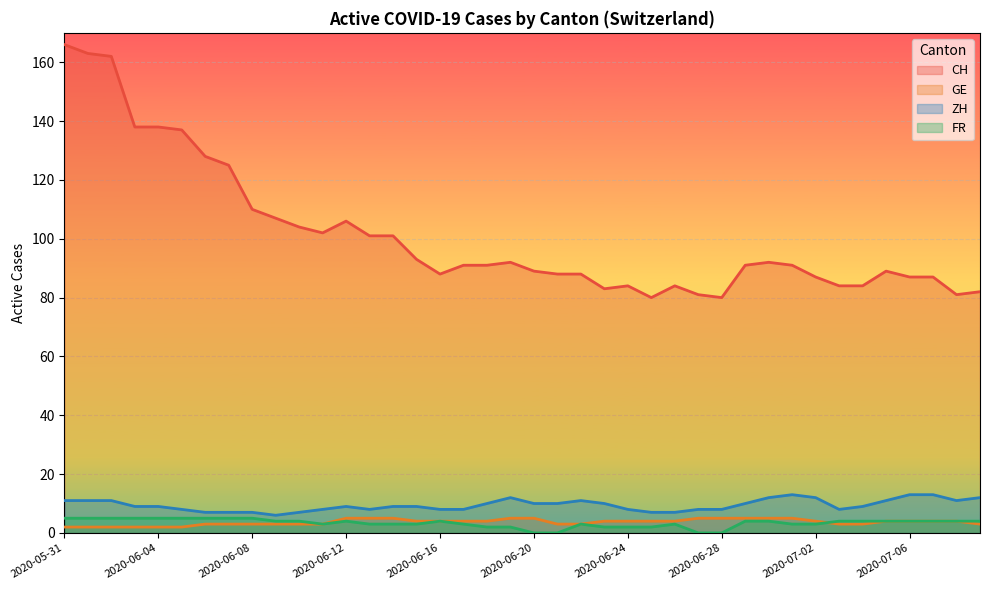

List the labels in order of CH value, smallest first.

2020-06-25, 2020-06-28, 2020-06-27, 2020-07-08, 2020-07-09, 2020-06-23, 2020-06-24, 2020-06-26, 2020-07-03, 2020-07-04, 2020-07-02, 2020-07-06, 2020-07-07, 2020-06-16, 2020-06-21, 2020-06-22, 2020-06-20, 2020-07-05, 2020-06-17, 2020-06-18, 2020-06-29, 2020-07-01, 2020-06-19, 2020-06-30, 2020-06-15, 2020-06-13, 2020-06-14, 2020-06-11, 2020-06-10, 2020-06-12, 2020-06-09, 2020-06-08, 2020-06-07, 2020-06-06, 2020-06-05, 2020-06-03, 2020-06-04, 2020-06-02, 2020-06-01, 2020-05-31